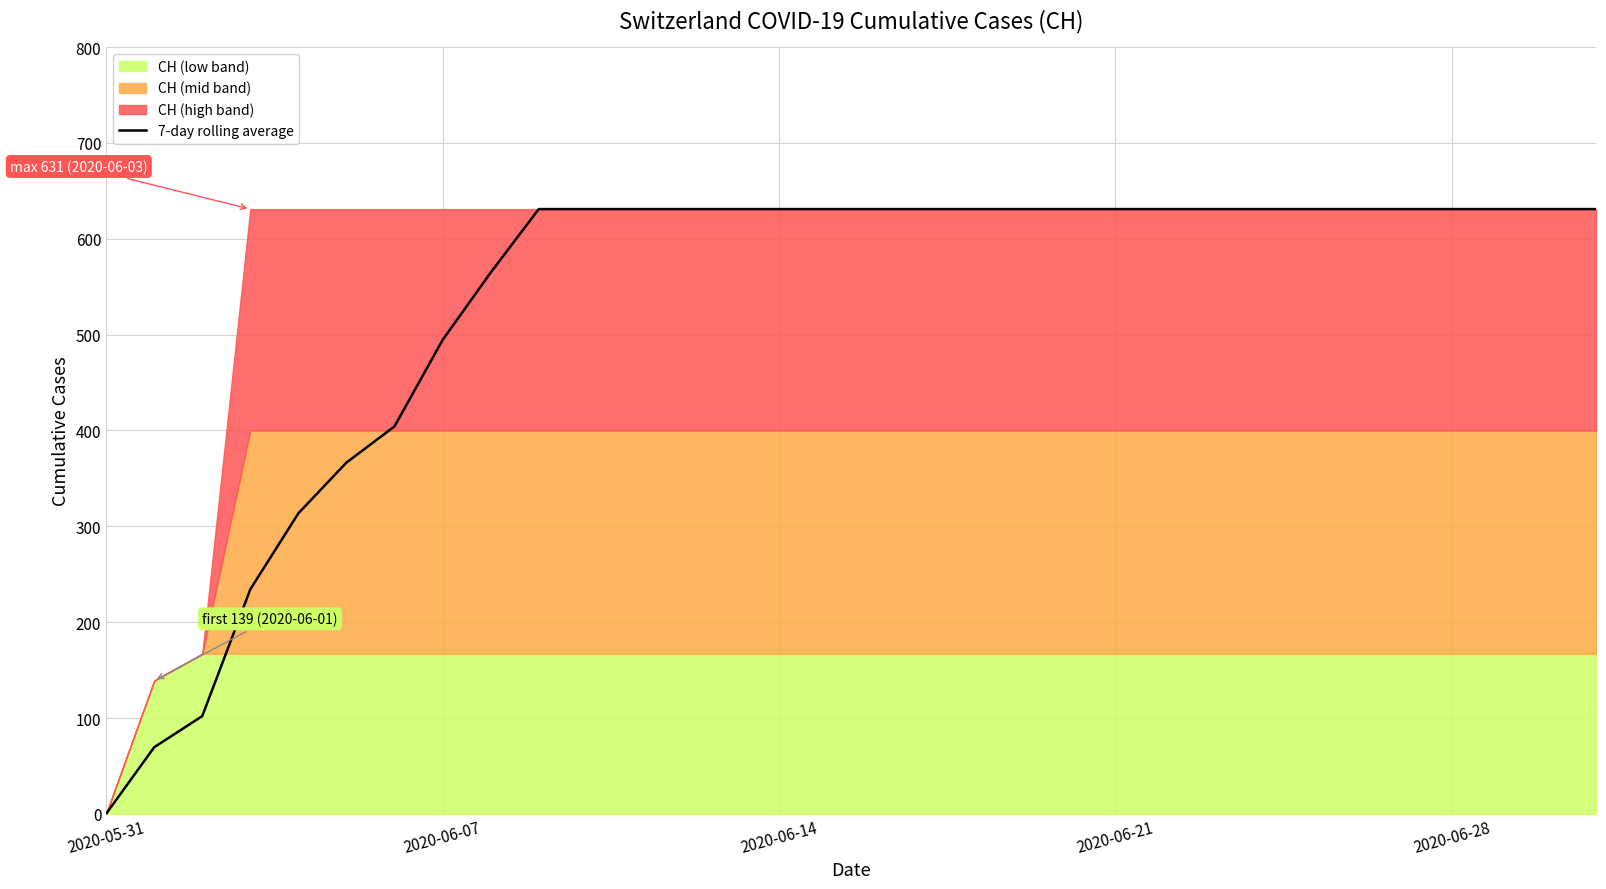

What is the difference between the maximum and minimum values?

631.0